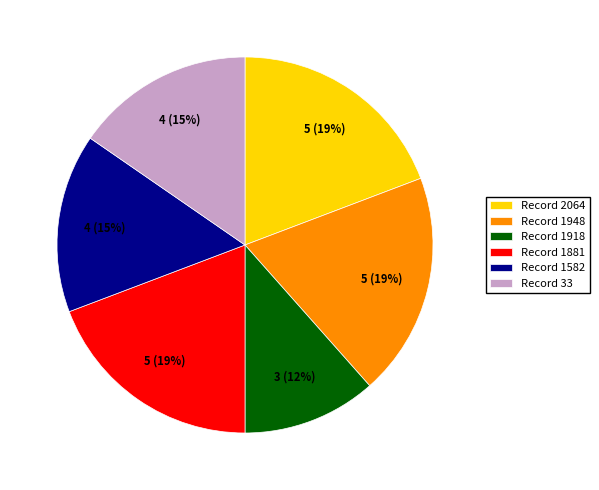

To the nearest percent, what is the average slice percentage?

17%